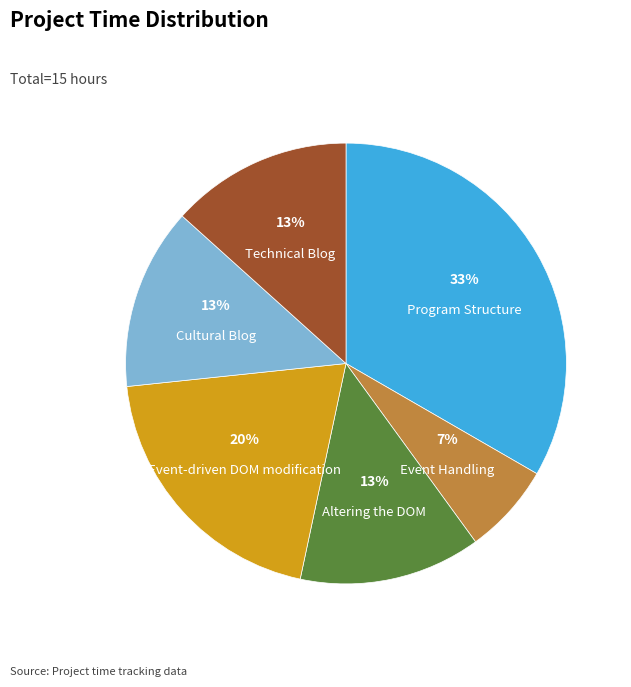

Which category has the smallest portion of the pie?

Event Handling